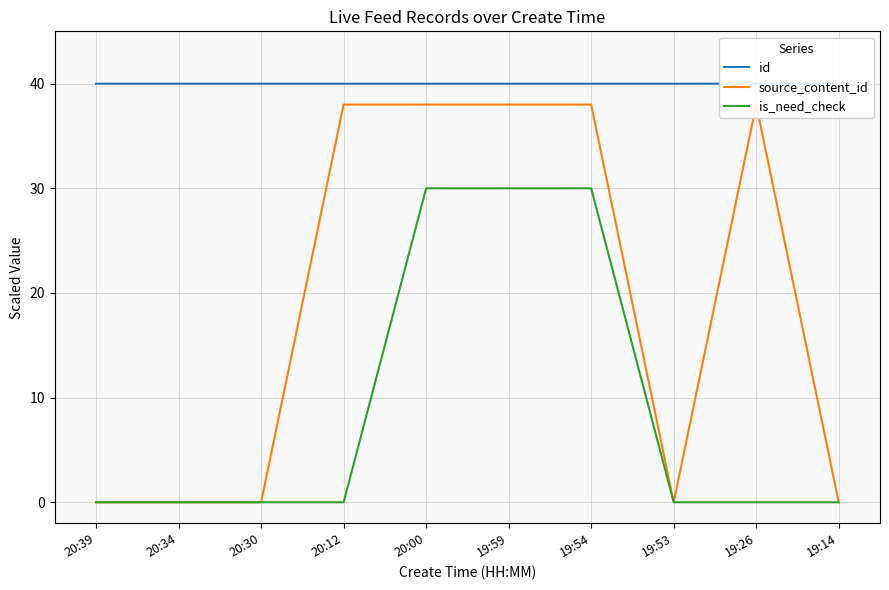

At how many categories does at least one series exceed 28?

10